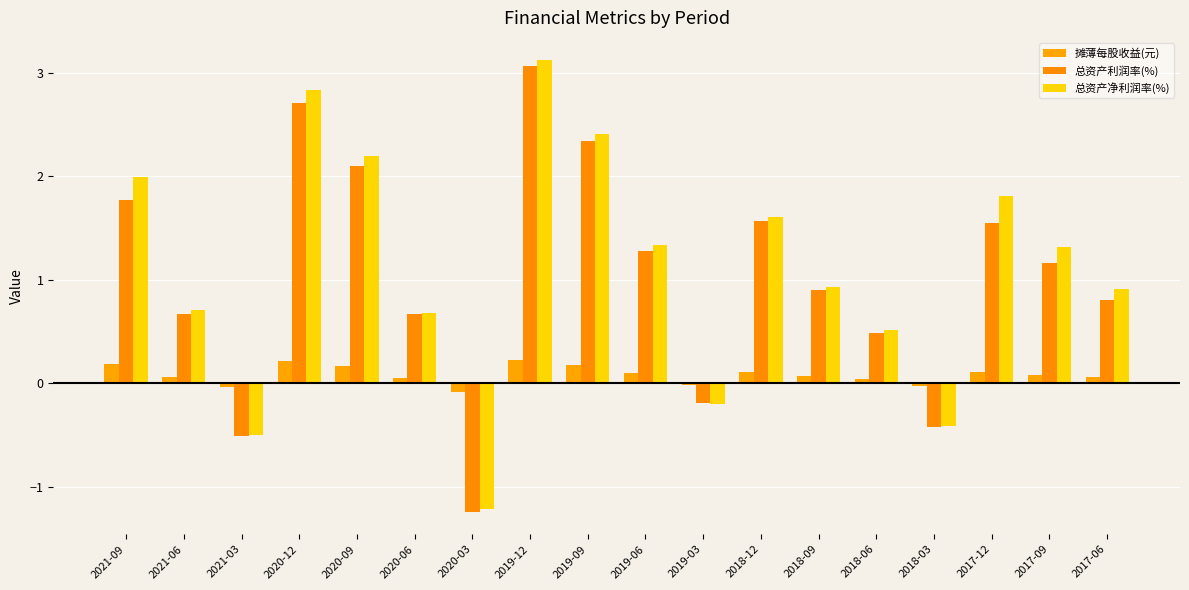

The 总资产净利润率(%) series shows 2.2 at 2020-09. True or false?

True